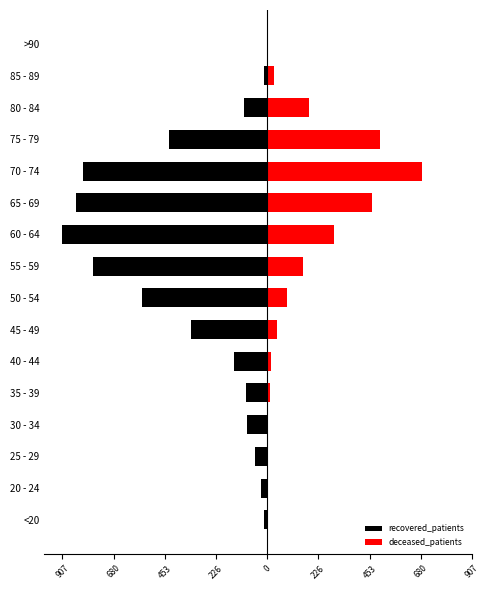

Count the number of categories in the chart.

16